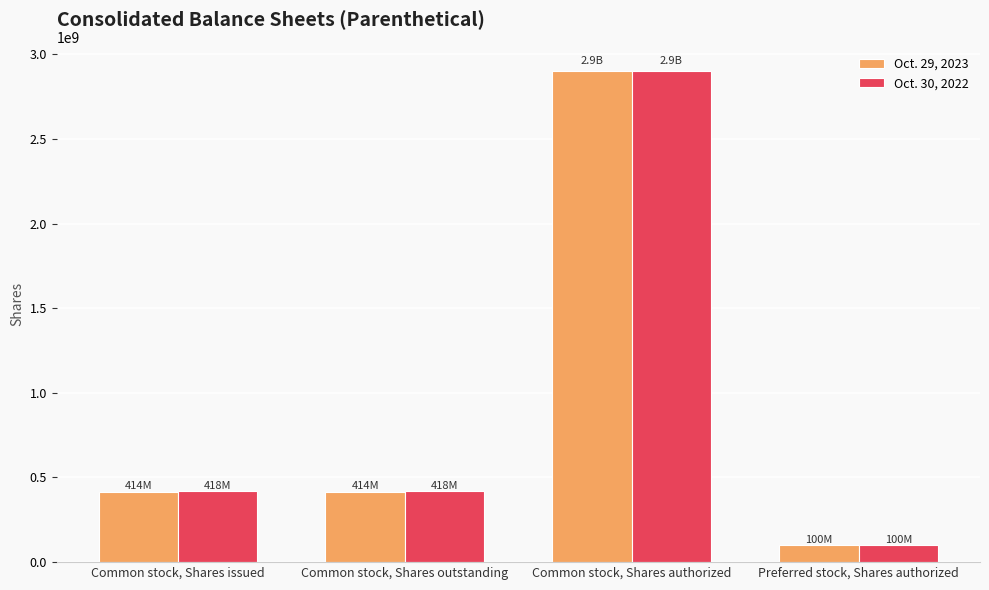

Reading right to left, what are all the values shown in this chart?

Oct. 29, 2023: Preferred stock, Shares authorized=100000000	Common stock, Shares authorized=2900000000	Common stock, Shares outstanding=414000000	Common stock, Shares issued=414000000
Oct. 30, 2022: Preferred stock, Shares authorized=100000000	Common stock, Shares authorized=2900000000	Common stock, Shares outstanding=418000000	Common stock, Shares issued=418000000